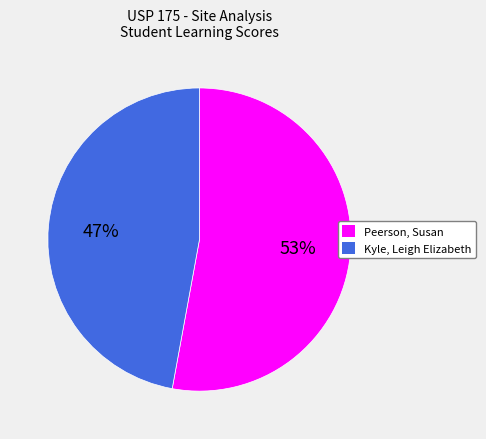

To the nearest percent, what is the average slice percentage?

50%